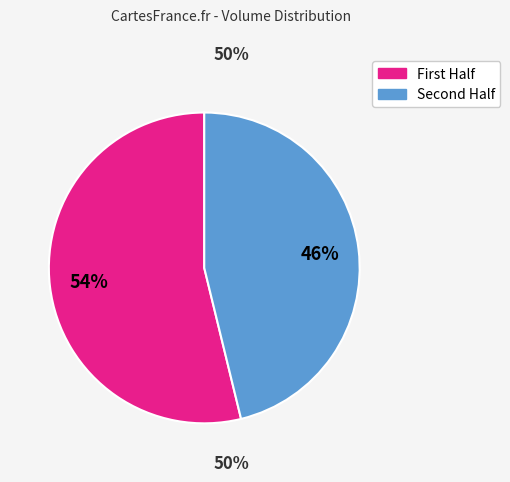

Is there a majority slice in this chart?

Yes